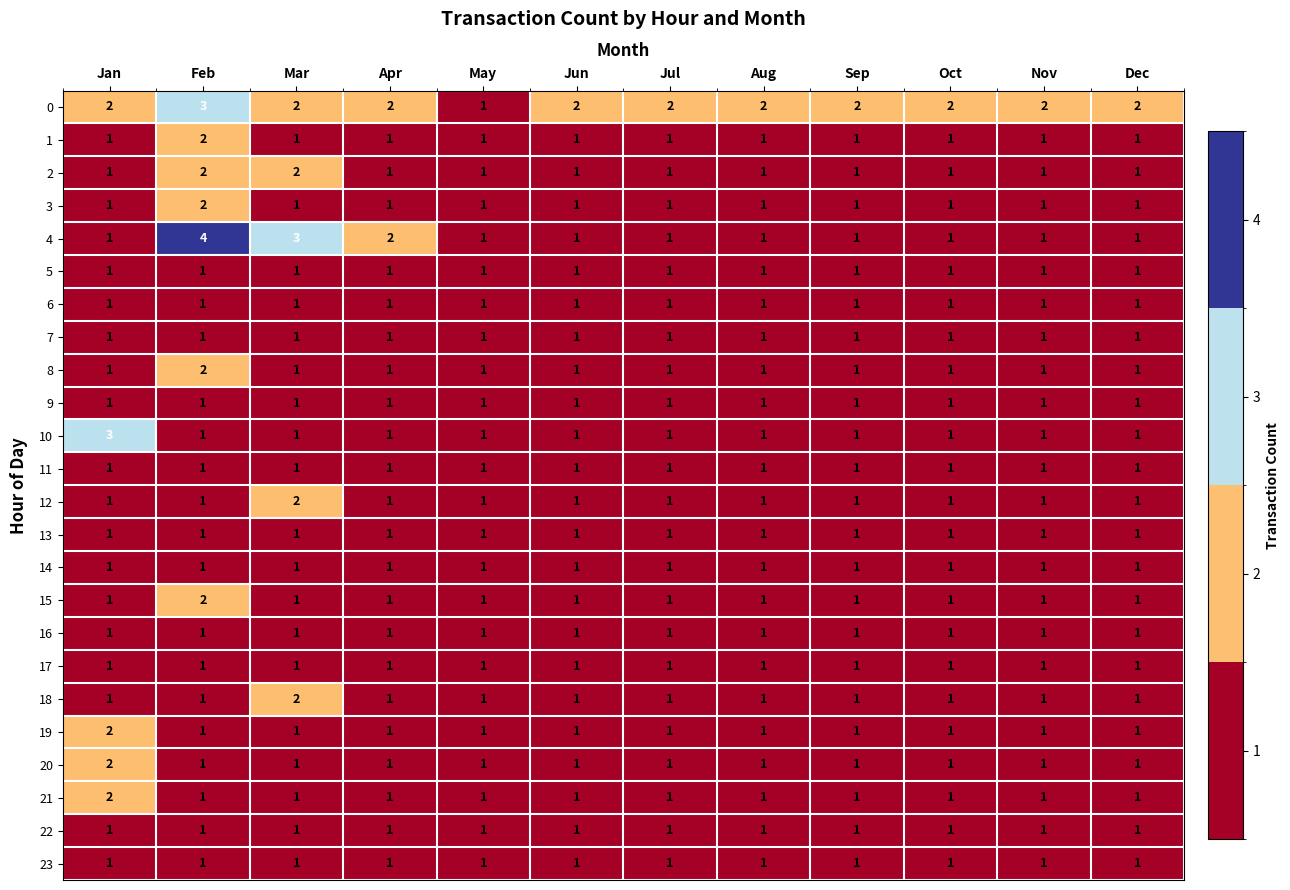

How many 19 values are between 1 and 2?

12